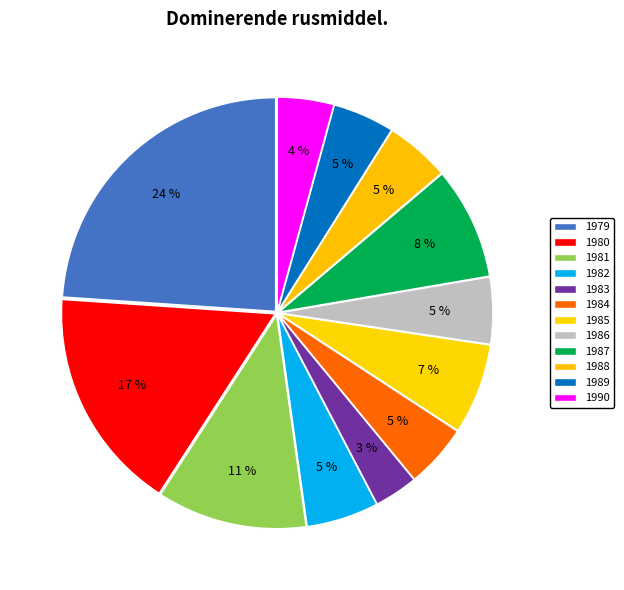

Count the number of slices in the pie.

12